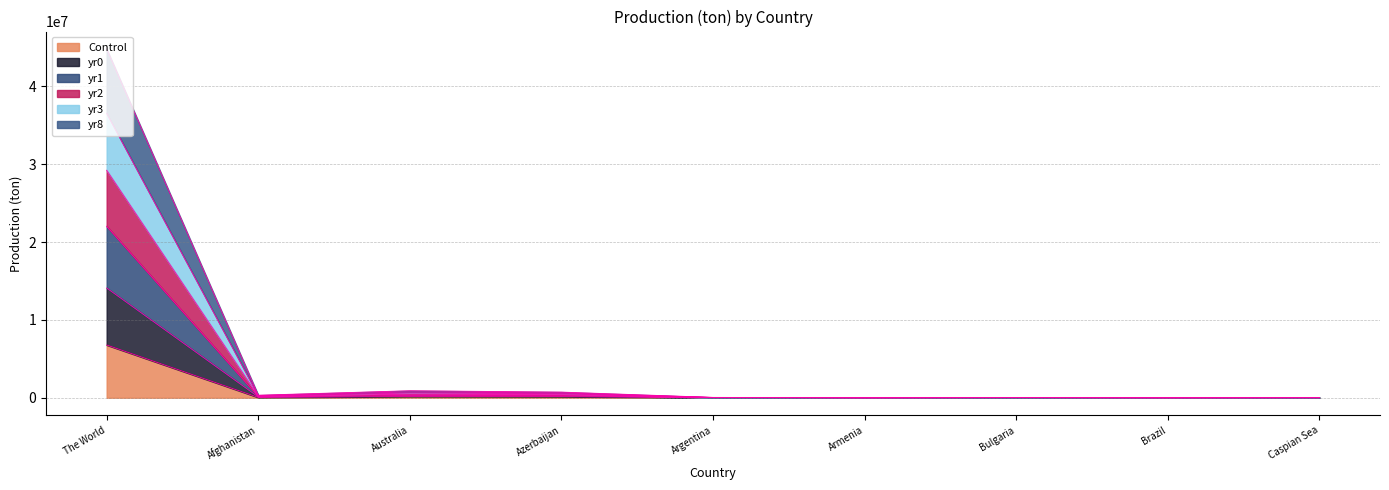

How many interior local valleys does the yr2 series have?

3